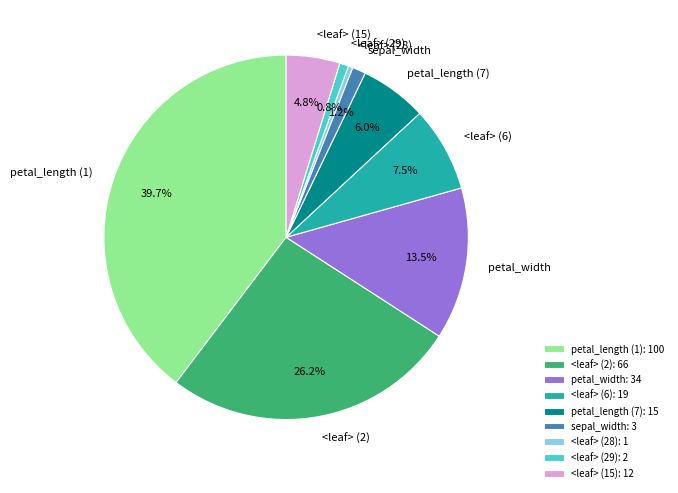

Approximately how many times larger is the value at <leaf> (2) compared to petal_length (7)?

4.4